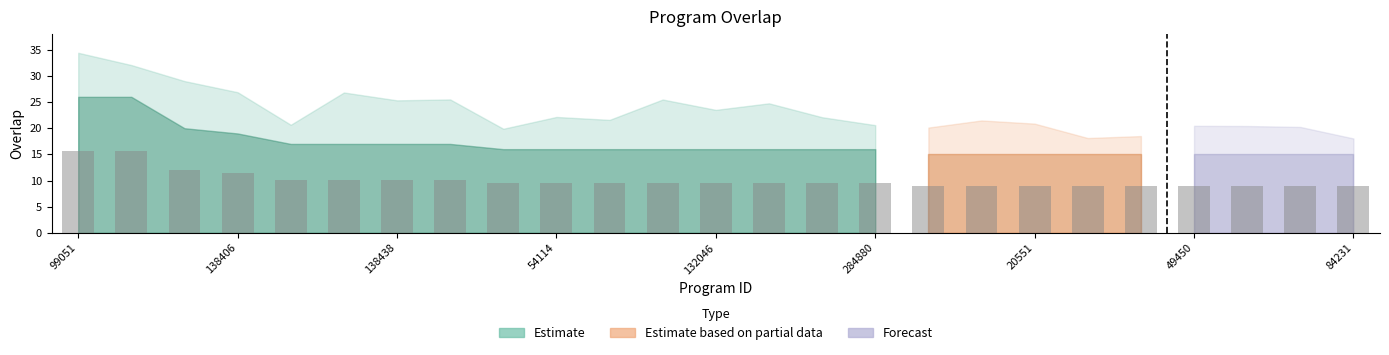

Reading left to right, extract all data points from this chart.

15.6	15.6	12.0	11.4	10.2	10.2	10.2	10.2	9.6	9.6	9.6	9.6	9.6	9.6	9.6	9.6	9.0	9.0	9.0	9.0	9.0	9.0	9.0	9.0	9.0